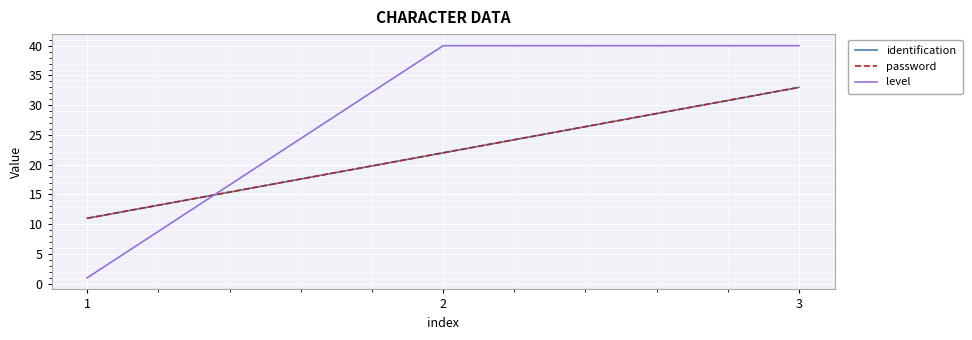

List the series in order of their peak value, lowest first.

identification, password, level